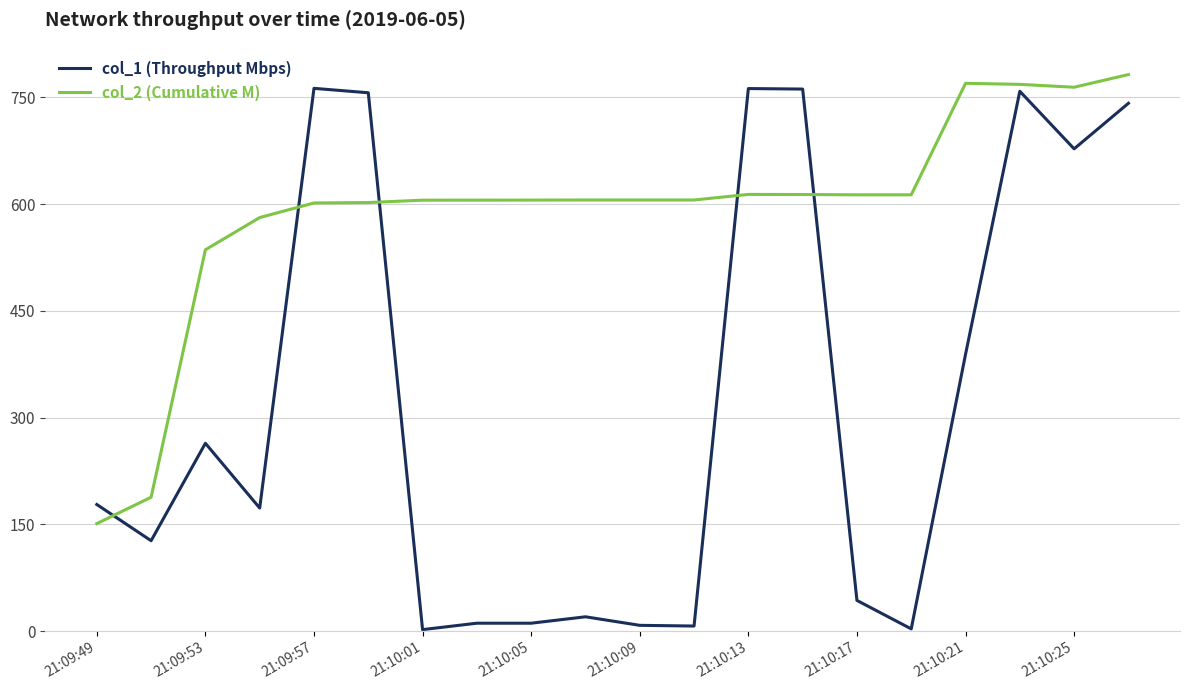

Which series has the largest total across all categories?

col_2 (Cumulative M)